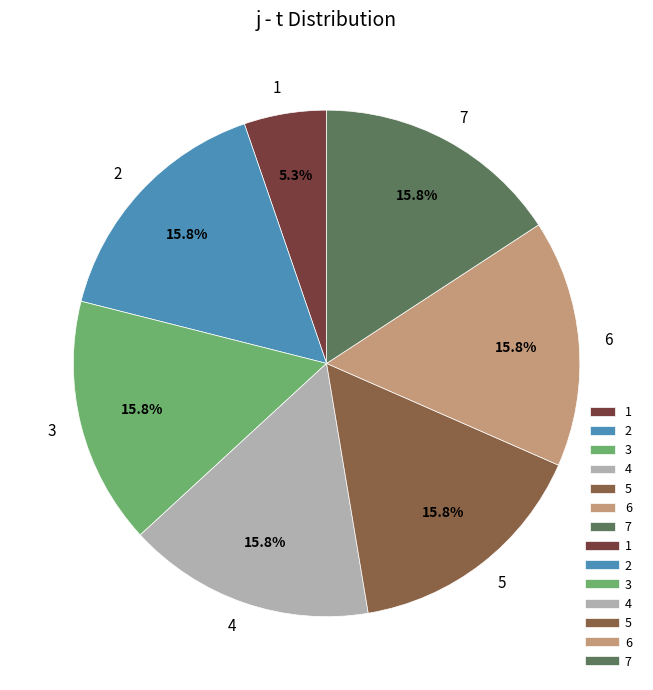

True or false: 5 accounts for 16% of the total.

True